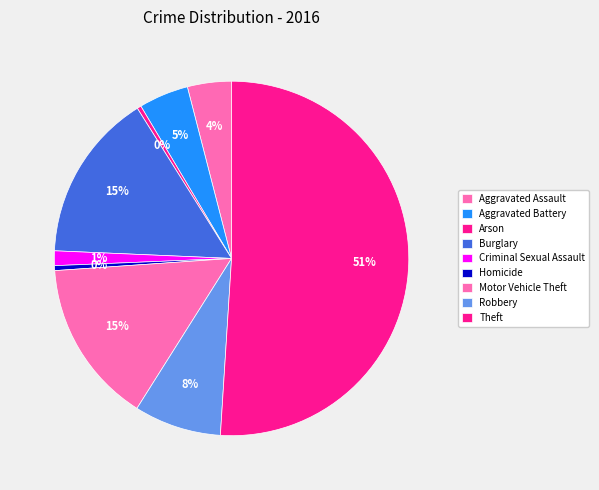

How many segments does this pie chart have?

9